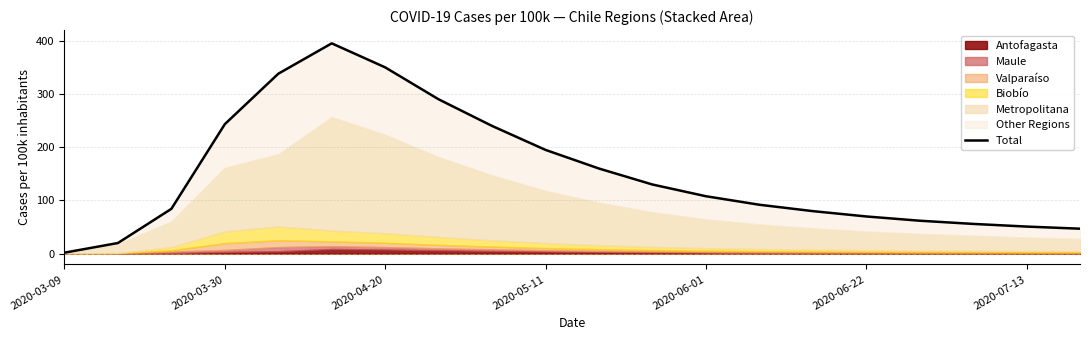

What is the ratio of the value at 13 to the value at 12?

0.9